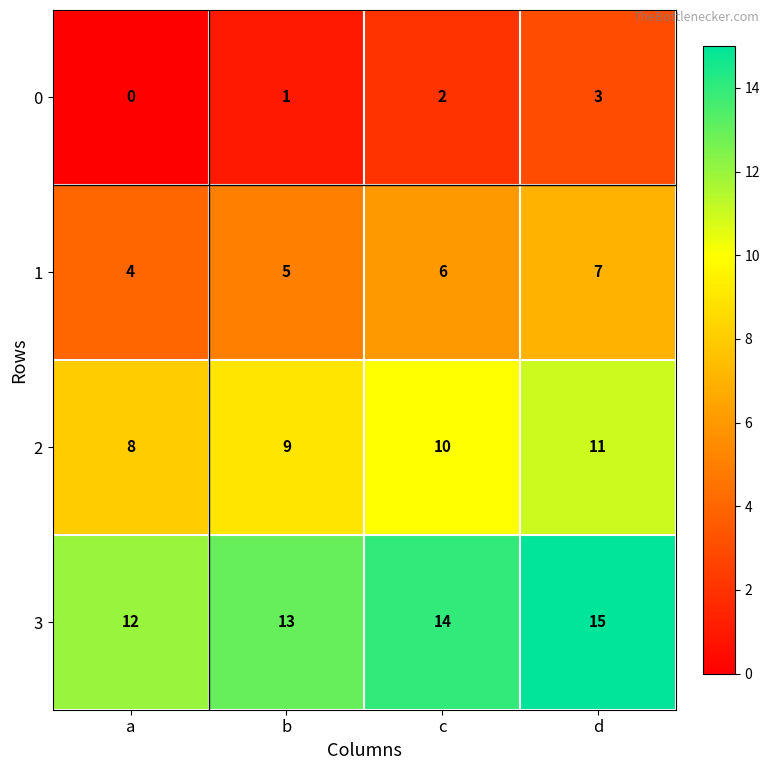

True or false: 0 has a value of 1 at b.

True